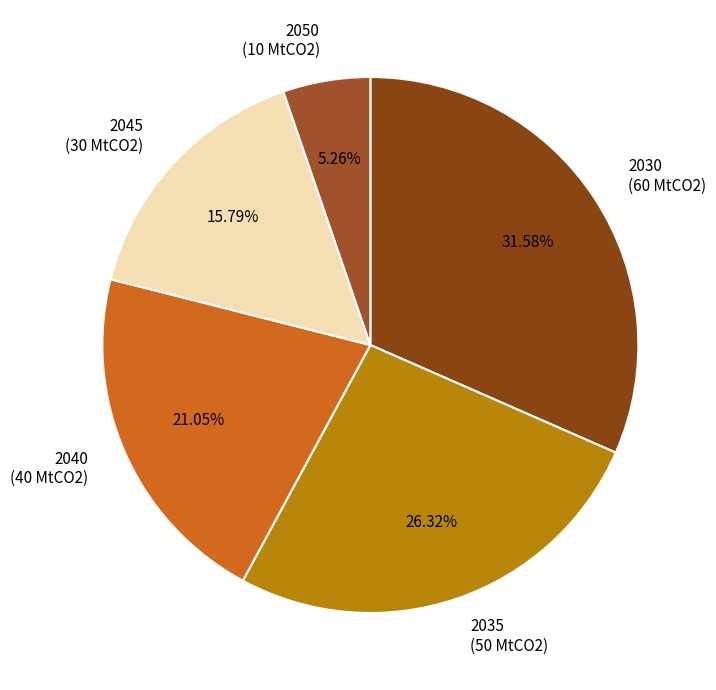

How many segments does this pie chart have?

5